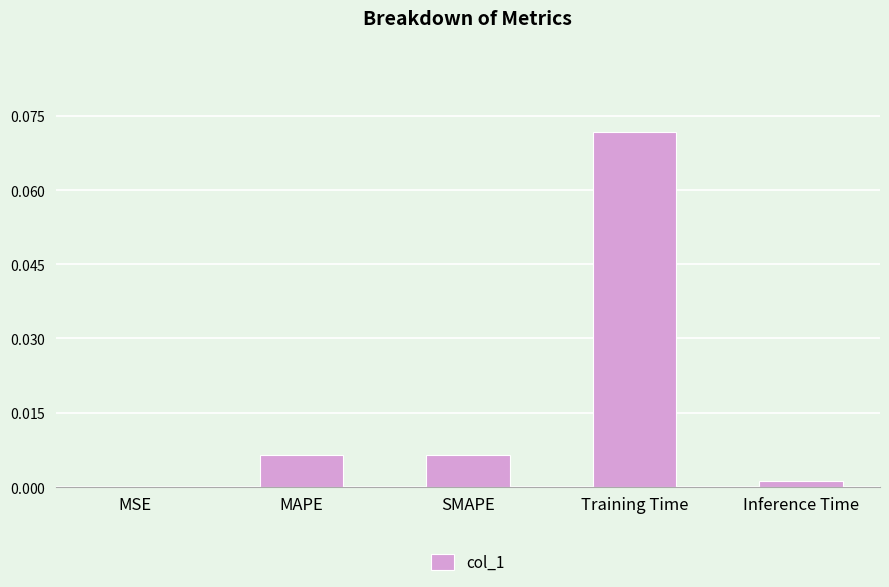

At which category does the chart reach its minimum across all series?

MSE